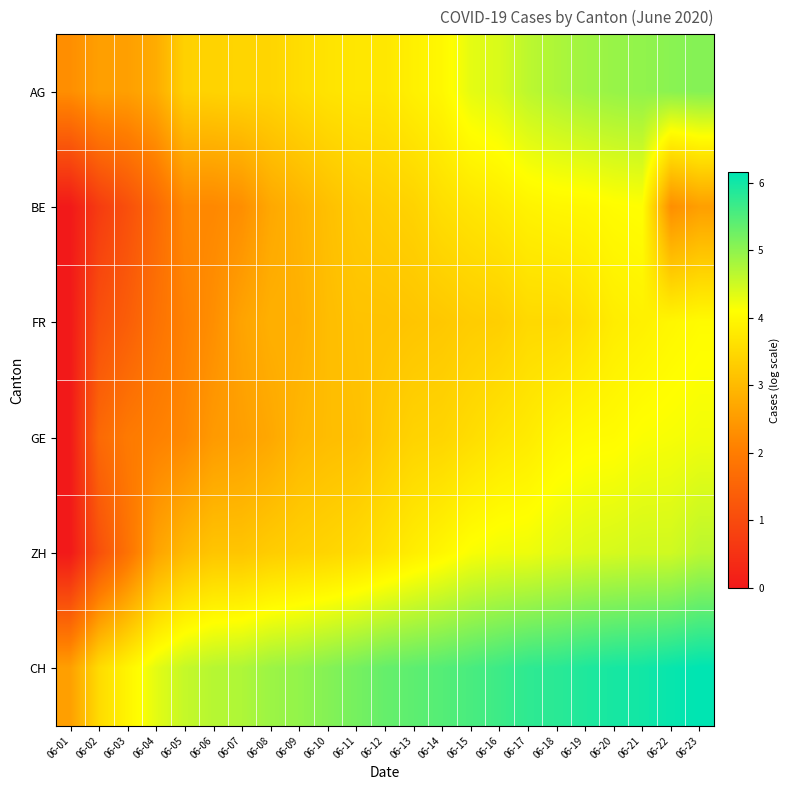

Rank the series at 06-18 from lowest to highest value.

FR, GE, BE, ZH, AG, CH